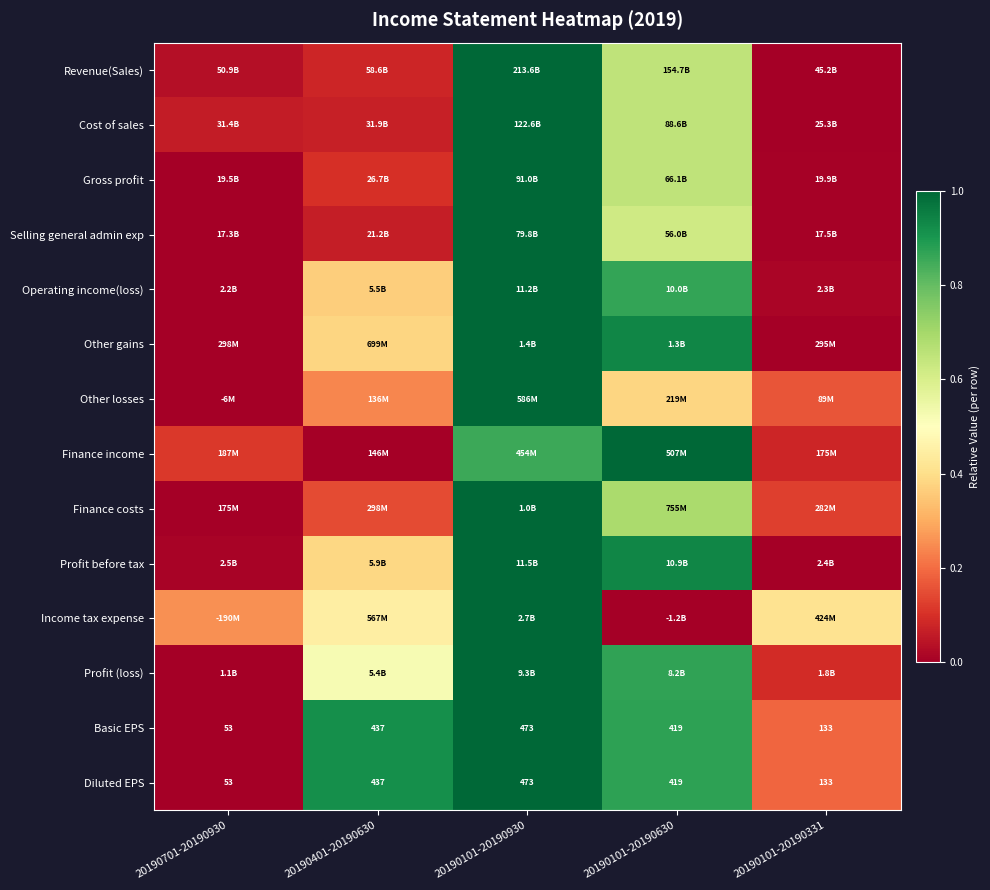

At which category does the chart reach its peak across all series?

20190101-20190930